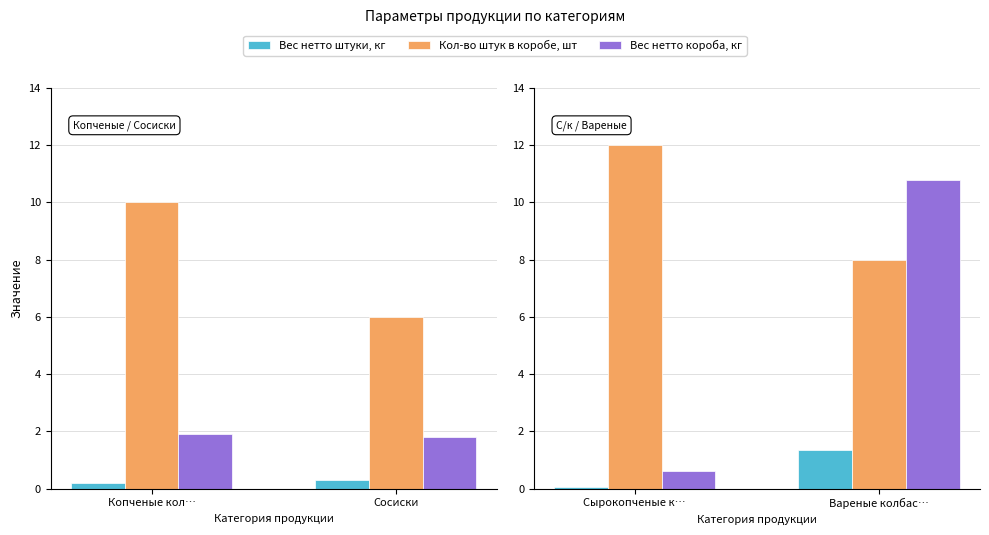

Rank the series by their maximum value, from highest to lowest.

Кол-во штук в коробе, шт, Вес нетто короба, кг, Вес нетто штуки, кг